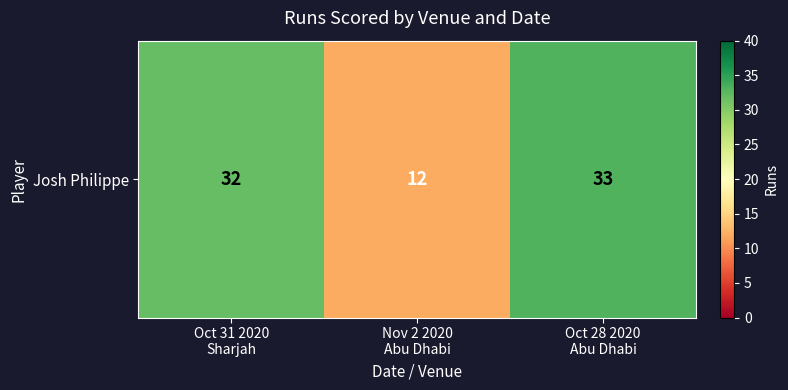

Is it true that the value at Oct 28 2020
Abu Dhabi is 33?

True